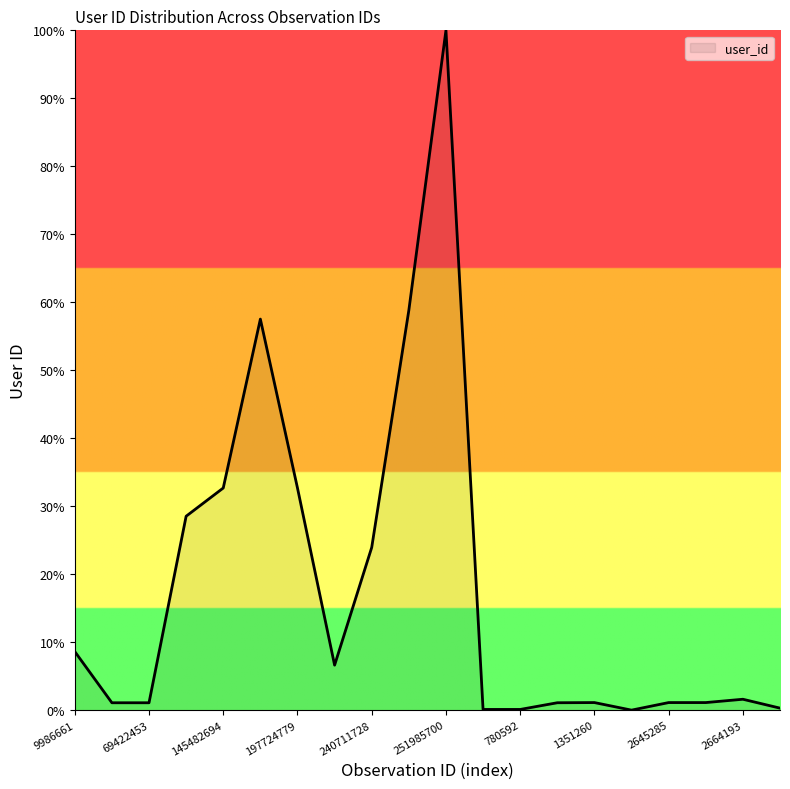

Does the chart display data point markers on the line(s)?

No